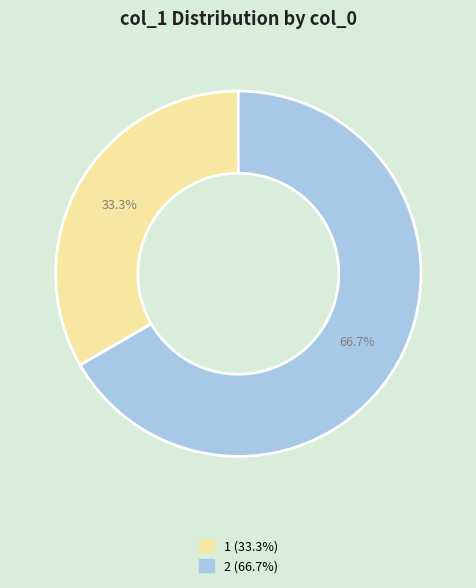

Is there any slice that represents more than half of the pie?

Yes